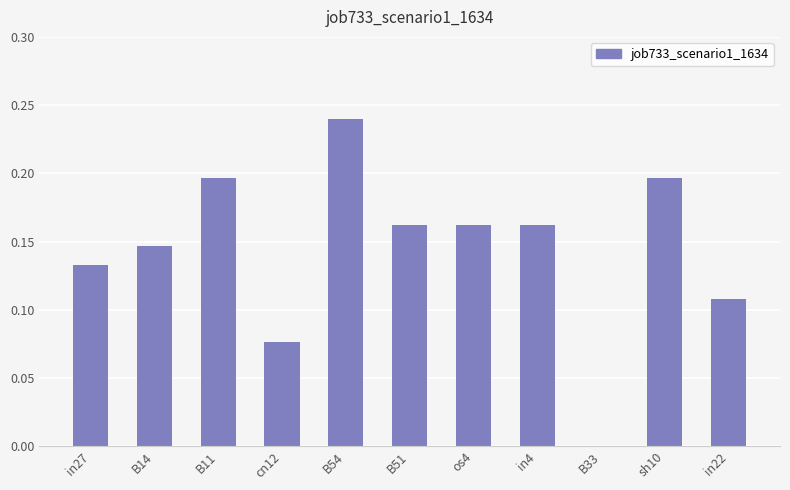

How many values exceed 0?

10